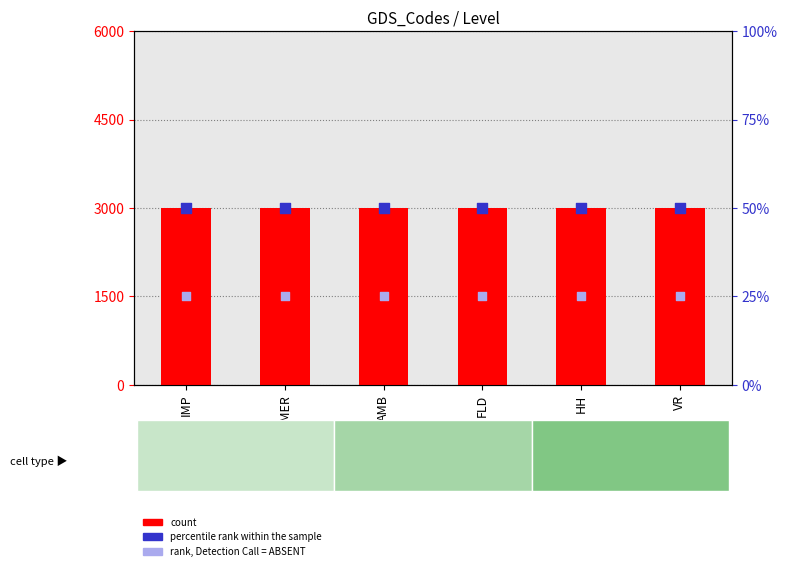

Which series has the largest total across all categories?

count